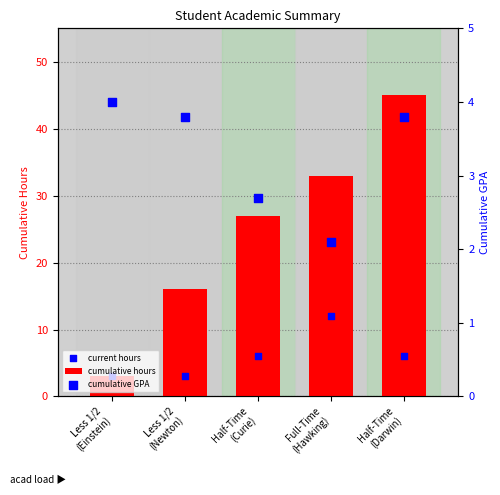

Which series reaches the maximum Y coordinate?

cumulative hours